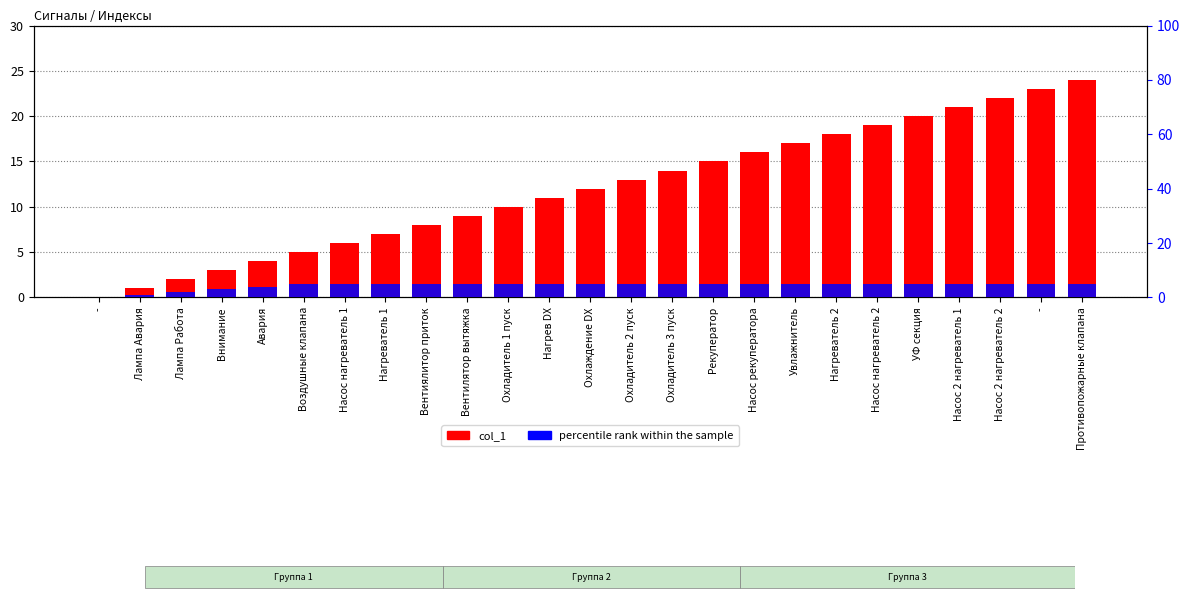

Is it true that col_1 equals 3 at Внимание?

True